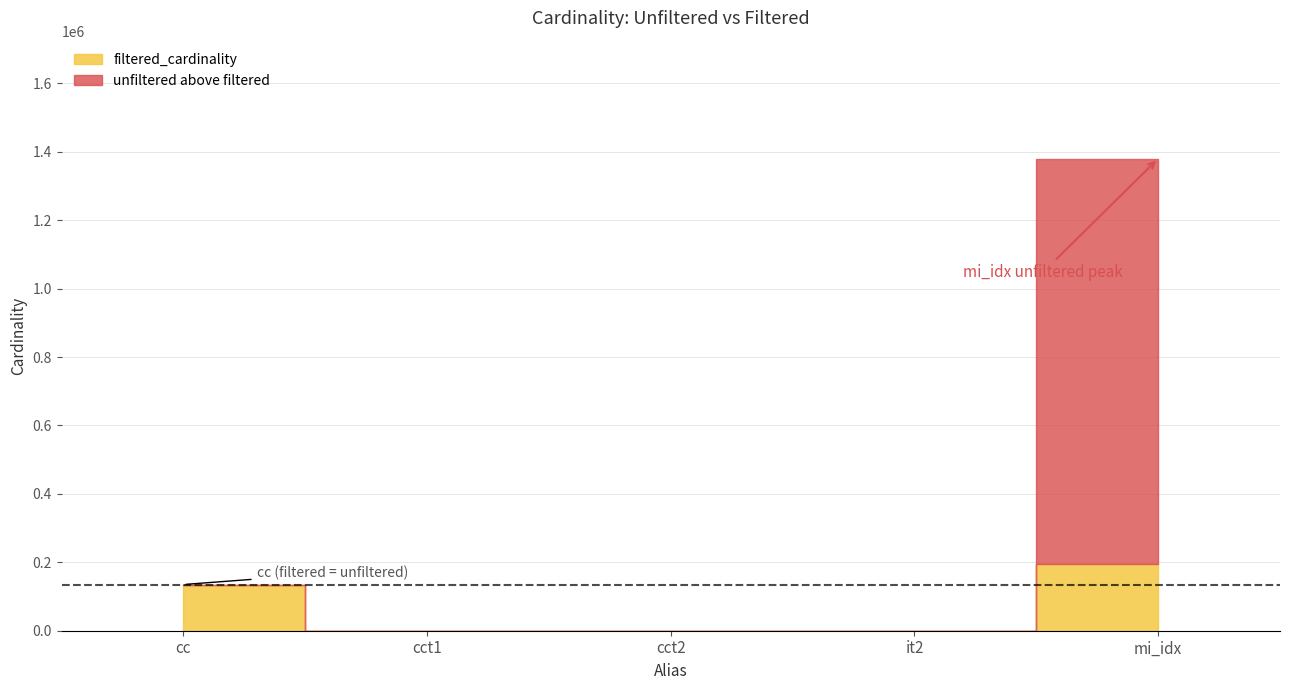

How many data points in filtered_cardinality are less than 2?

2